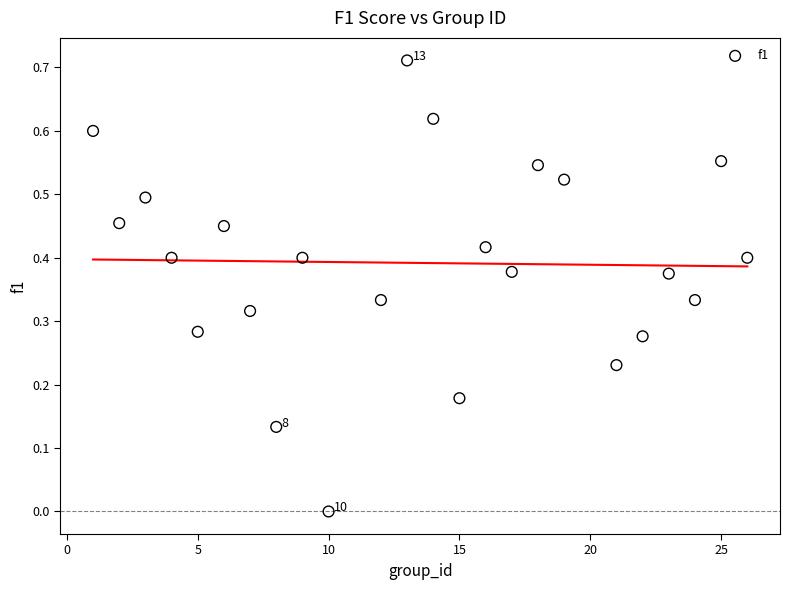

What is the range of X values (max minus min)?

25.0